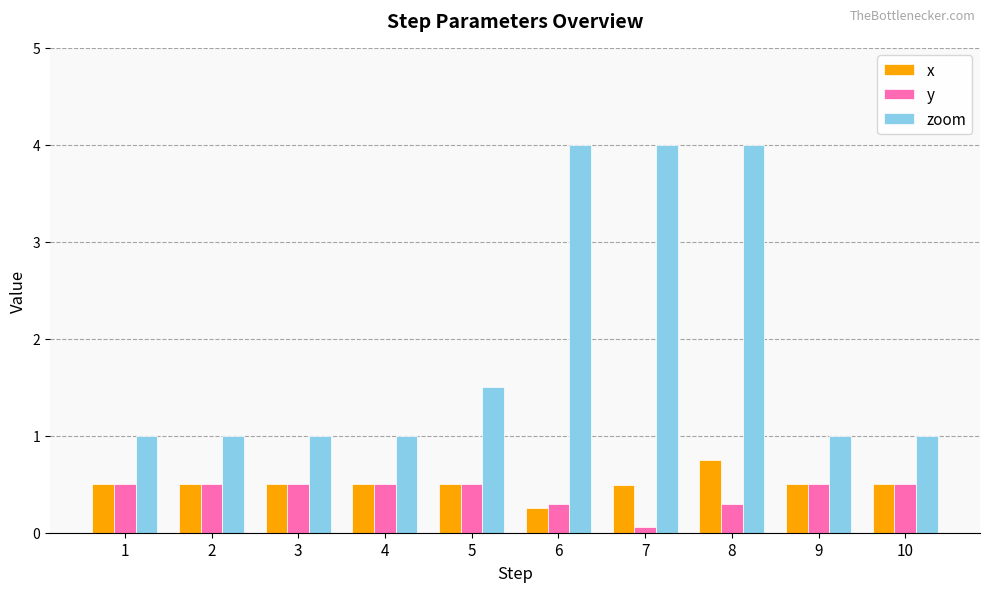

Count the number of data series in this chart.

3